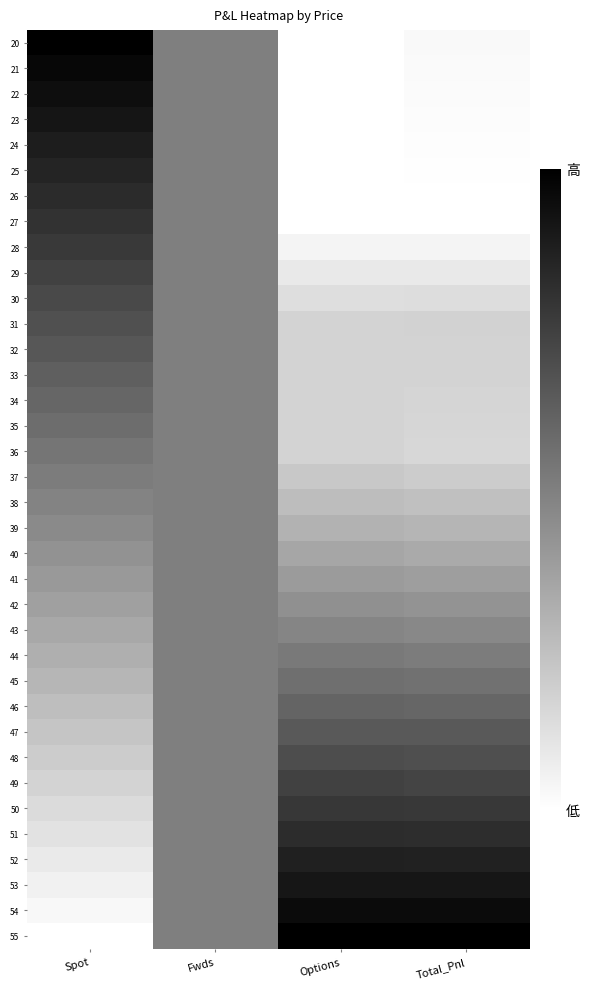

Reading left to right, what are all the values shown in this chart?

20: Spot=1.0	Fwds=0.5	Options=0.0	Total_Pnl=0.0
21: Spot=1.0	Fwds=0.5	Options=0.0	Total_Pnl=0.0
22: Spot=0.9	Fwds=0.5	Options=0.0	Total_Pnl=0.0
23: Spot=0.9	Fwds=0.5	Options=0.0	Total_Pnl=0.0
24: Spot=0.9	Fwds=0.5	Options=0.0	Total_Pnl=0.0
25: Spot=0.9	Fwds=0.5	Options=0.0	Total_Pnl=0.0
26: Spot=0.8	Fwds=0.5	Options=0.0	Total_Pnl=0.0
27: Spot=0.8	Fwds=0.5	Options=0.0	Total_Pnl=0.0
28: Spot=0.8	Fwds=0.5	Options=0.0	Total_Pnl=0.0
29: Spot=0.7	Fwds=0.5	Options=0.1	Total_Pnl=0.1
30: Spot=0.7	Fwds=0.5	Options=0.1	Total_Pnl=0.1
31: Spot=0.7	Fwds=0.5	Options=0.2	Total_Pnl=0.2
32: Spot=0.7	Fwds=0.5	Options=0.2	Total_Pnl=0.2
33: Spot=0.6	Fwds=0.5	Options=0.2	Total_Pnl=0.2
34: Spot=0.6	Fwds=0.5	Options=0.2	Total_Pnl=0.2
35: Spot=0.6	Fwds=0.5	Options=0.2	Total_Pnl=0.2
36: Spot=0.5	Fwds=0.5	Options=0.2	Total_Pnl=0.2
37: Spot=0.5	Fwds=0.5	Options=0.2	Total_Pnl=0.2
38: Spot=0.5	Fwds=0.5	Options=0.3	Total_Pnl=0.2
39: Spot=0.5	Fwds=0.5	Options=0.3	Total_Pnl=0.3
40: Spot=0.4	Fwds=0.5	Options=0.3	Total_Pnl=0.3
41: Spot=0.4	Fwds=0.5	Options=0.4	Total_Pnl=0.4
42: Spot=0.4	Fwds=0.5	Options=0.4	Total_Pnl=0.4
43: Spot=0.3	Fwds=0.5	Options=0.5	Total_Pnl=0.5
44: Spot=0.3	Fwds=0.5	Options=0.5	Total_Pnl=0.5
45: Spot=0.3	Fwds=0.5	Options=0.6	Total_Pnl=0.6
46: Spot=0.3	Fwds=0.5	Options=0.6	Total_Pnl=0.6
47: Spot=0.2	Fwds=0.5	Options=0.7	Total_Pnl=0.6
48: Spot=0.2	Fwds=0.5	Options=0.7	Total_Pnl=0.7
49: Spot=0.2	Fwds=0.5	Options=0.7	Total_Pnl=0.7
50: Spot=0.1	Fwds=0.5	Options=0.8	Total_Pnl=0.8
51: Spot=0.1	Fwds=0.5	Options=0.8	Total_Pnl=0.8
52: Spot=0.1	Fwds=0.5	Options=0.9	Total_Pnl=0.9
53: Spot=0.1	Fwds=0.5	Options=0.9	Total_Pnl=0.9
54: Spot=0.0	Fwds=0.5	Options=1.0	Total_Pnl=1.0
55: Spot=0.0	Fwds=0.5	Options=1.0	Total_Pnl=1.0